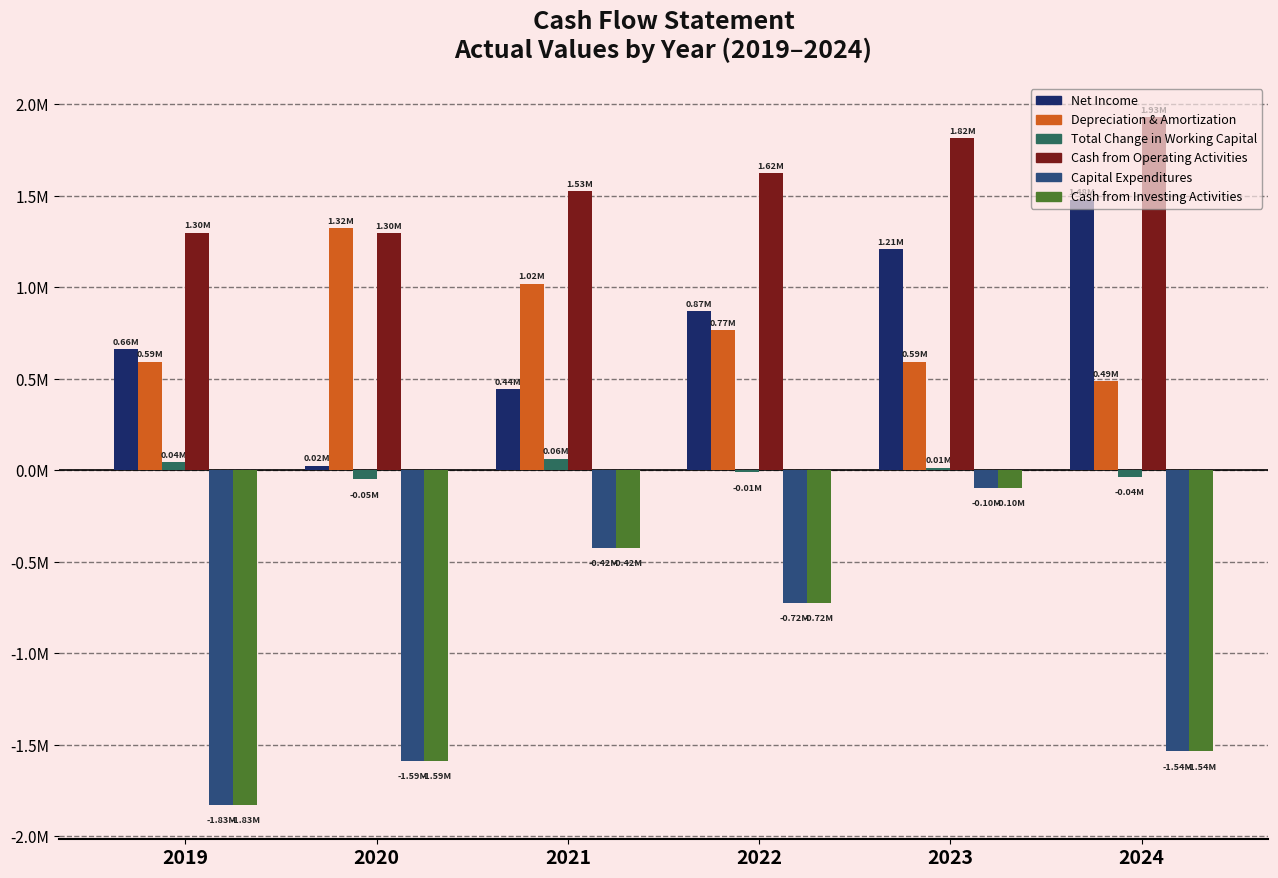

Between 2021 and 2024, which is larger?

2024